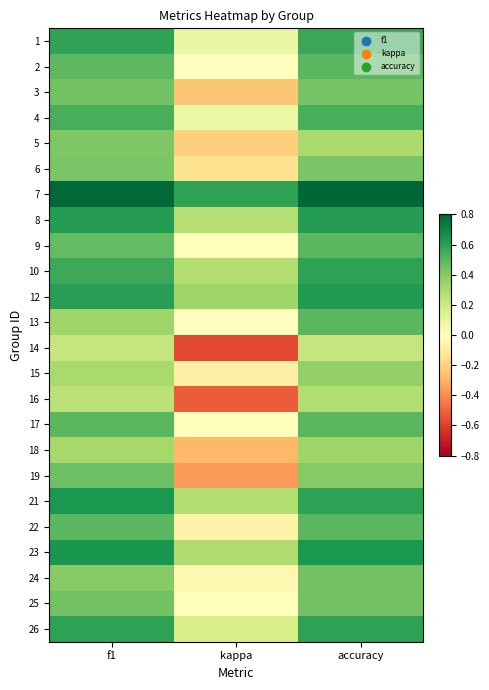

How many categories are shown in the chart?

3